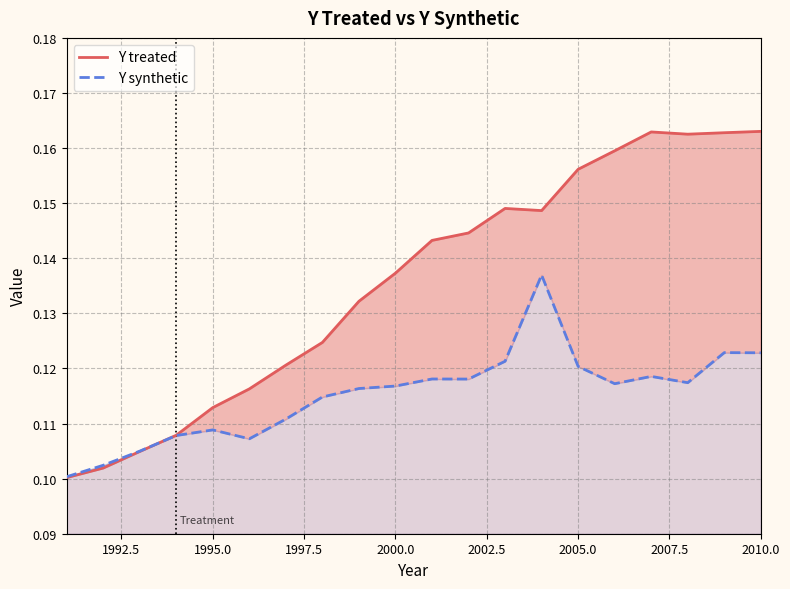

What are all the series names shown in the legend?

Y treated, Y synthetic